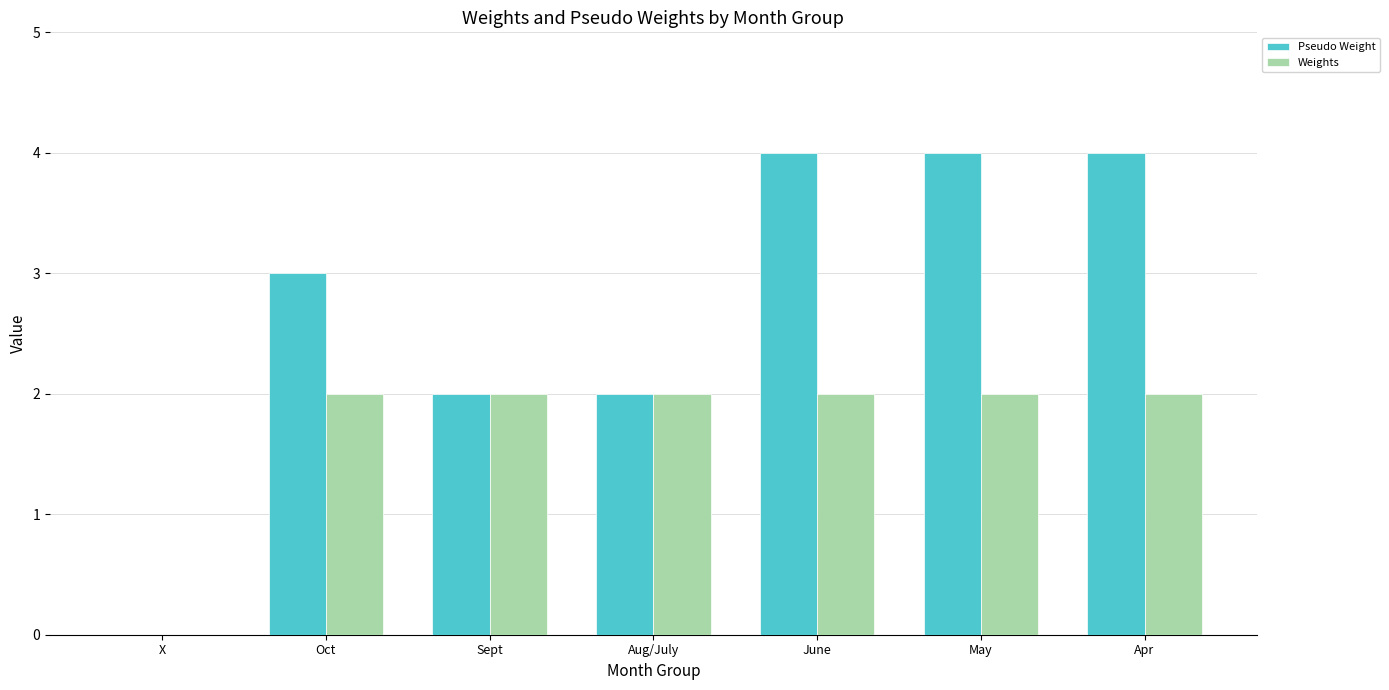

Reading left to right, list all the values displayed in this chart.

Pseudo Weight: X=0	Oct=3	Sept=2	Aug/July=2	June=4	May=4	Apr=4
Weights: X=0	Oct=2	Sept=2	Aug/July=2	June=2	May=2	Apr=2